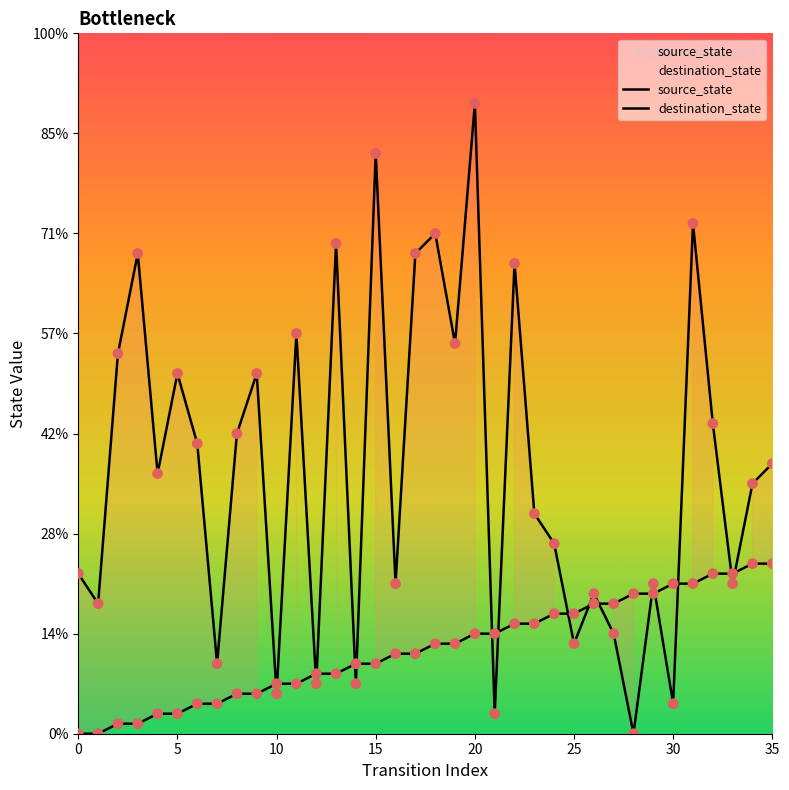

Which series reaches the minimum Y coordinate?

source_state